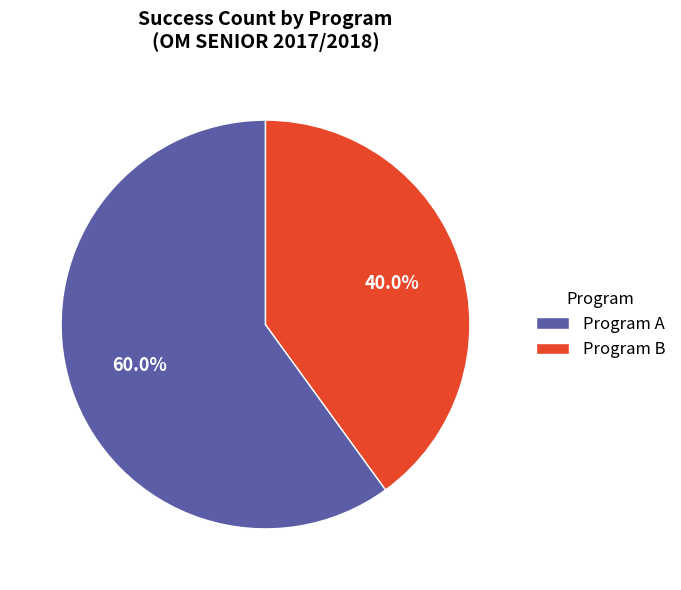

Rank the categories by value from highest to lowest.

Program A, Program B